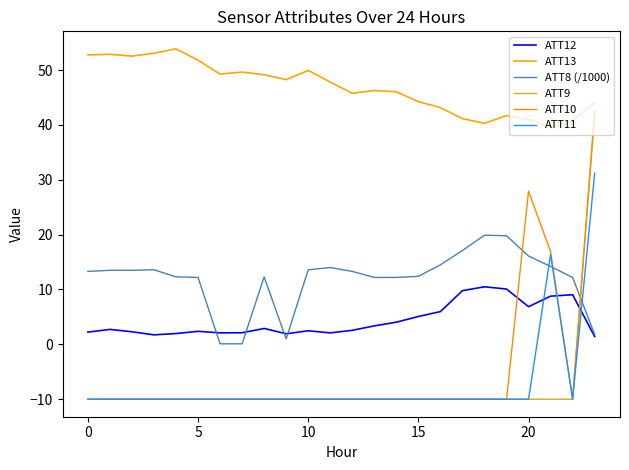

What is the value of the ATT13 point at the 15th from the left?

46.0